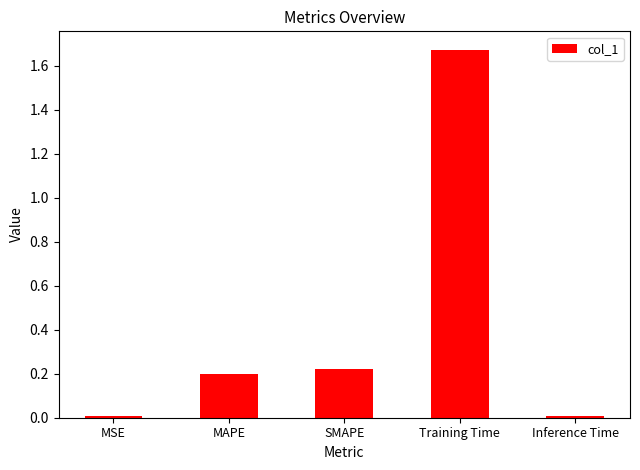

What is the change in value from SMAPE to Inference Time?

-0.2